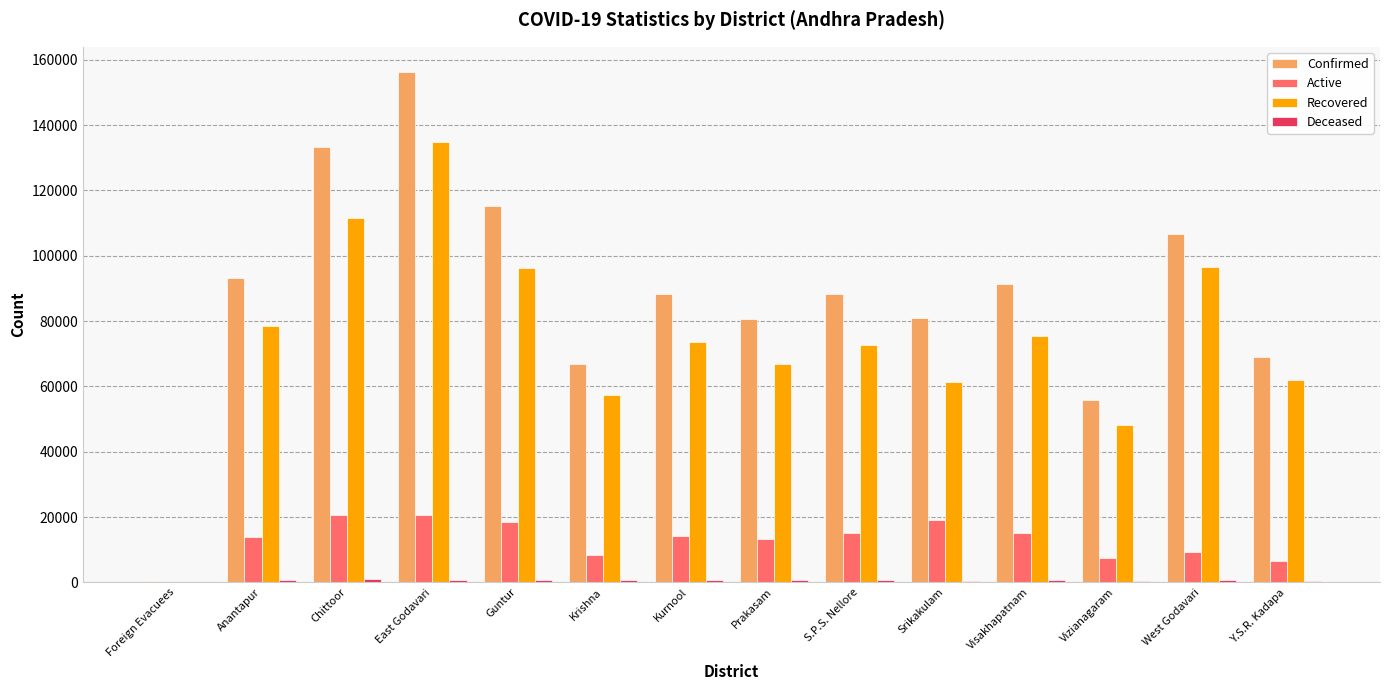

Which series changed the most between Kurnool and Visakhapatnam?

Confirmed